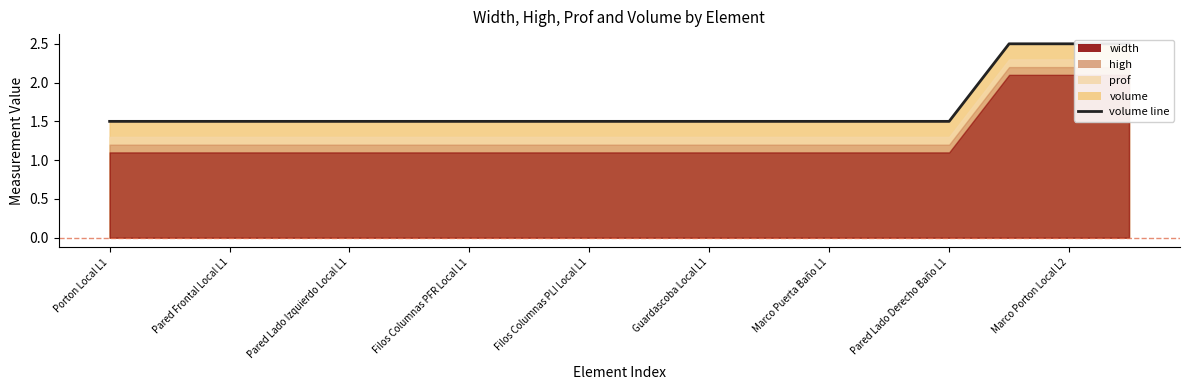

What value does the data have at Pared Frontal Local L1?

1.5